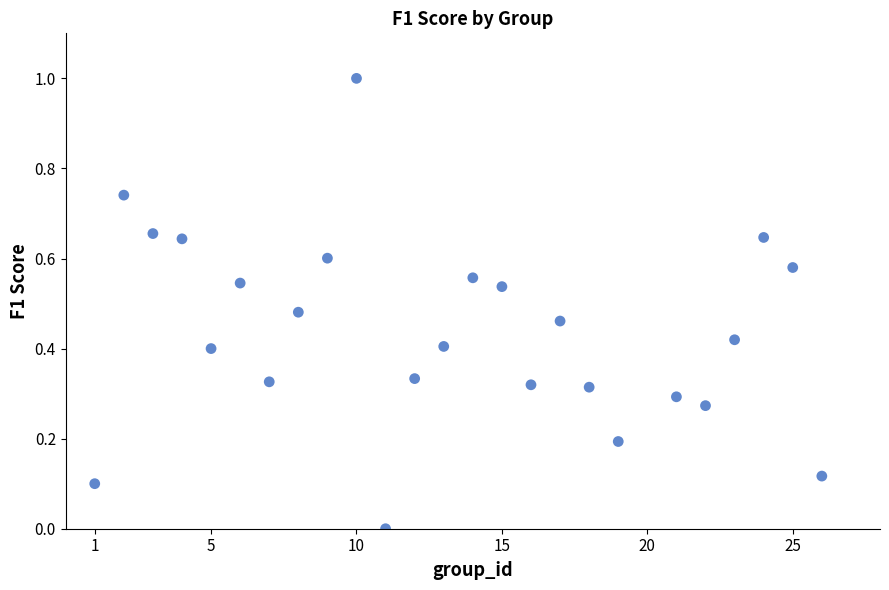

What is the range of Y values (max minus min)?

1.0